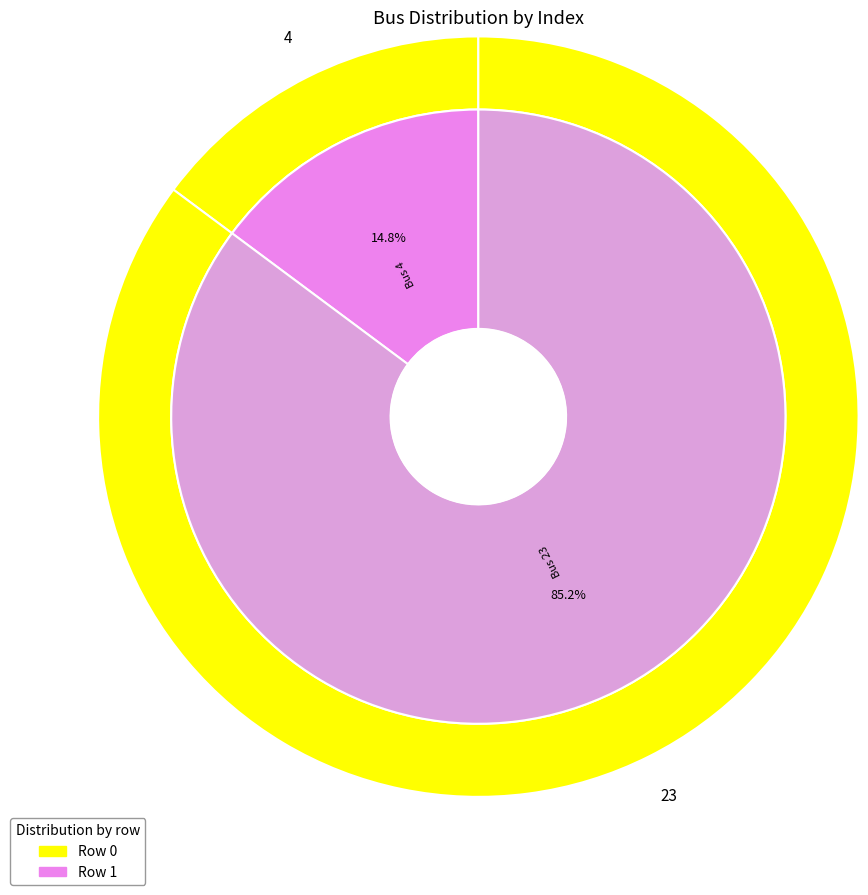

Is there a majority slice in this chart?

Yes